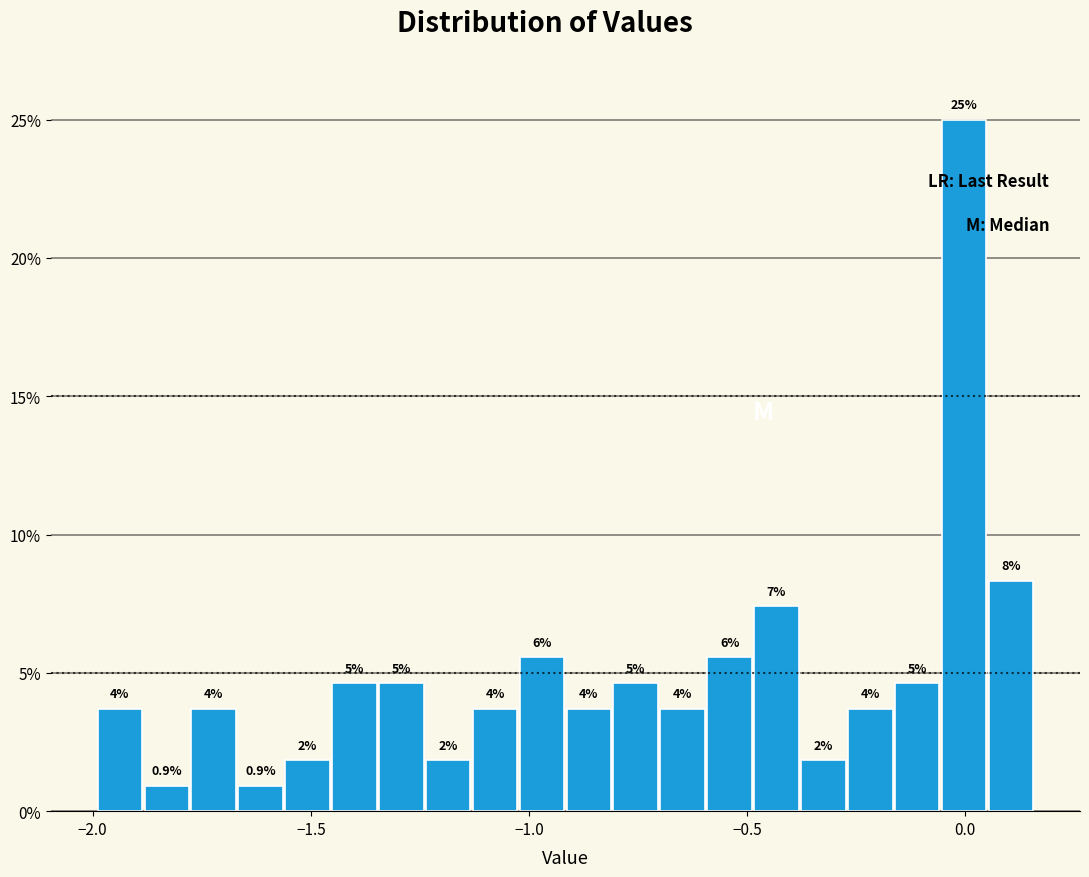

Around what value on the x-axis is the tallest bar? Give the approximate position of its centre, as read against the axis.

0.00